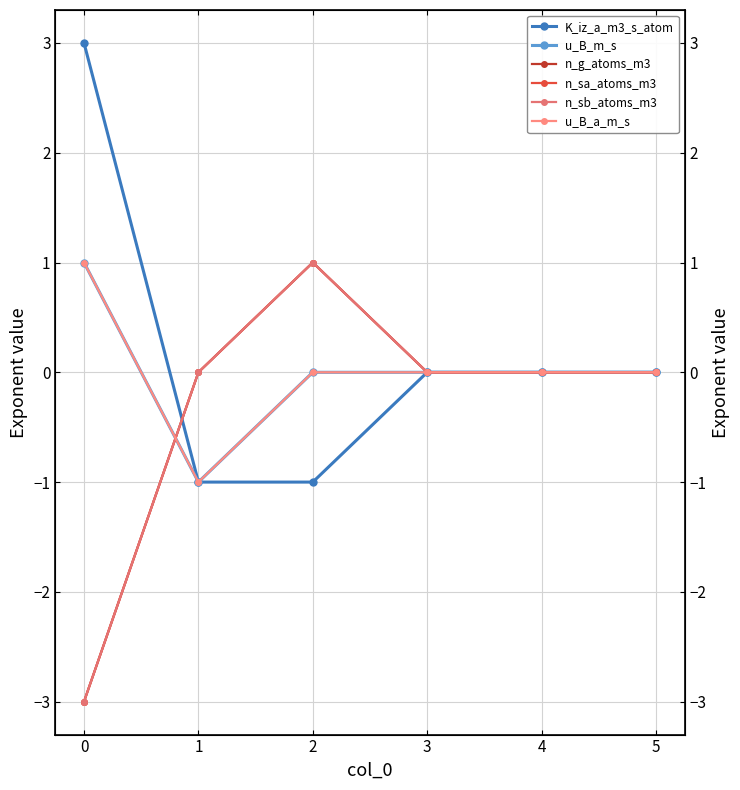

How many intersections are there between K_iz_a_m3_s_atom and n_sa_atoms_m3?

1